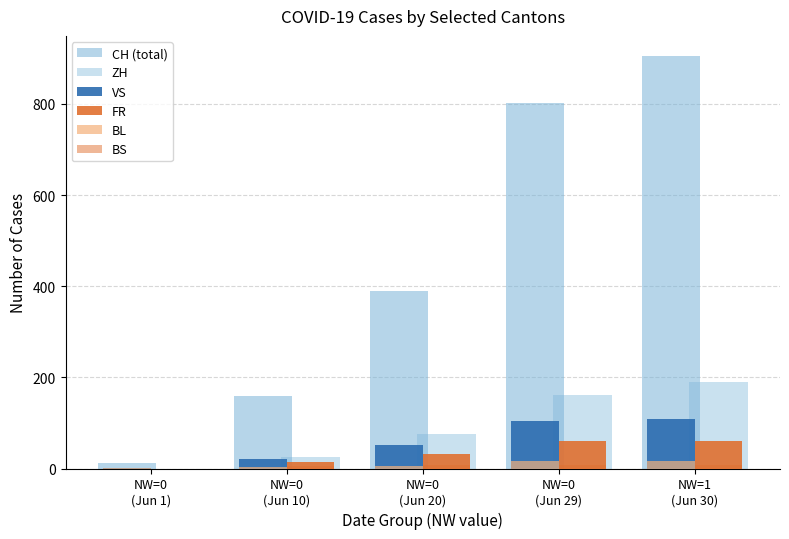

Is the value of FR at NW=0
(Jun 20) greater than the value of CH (total) at NW=0
(Jun 10)?

No